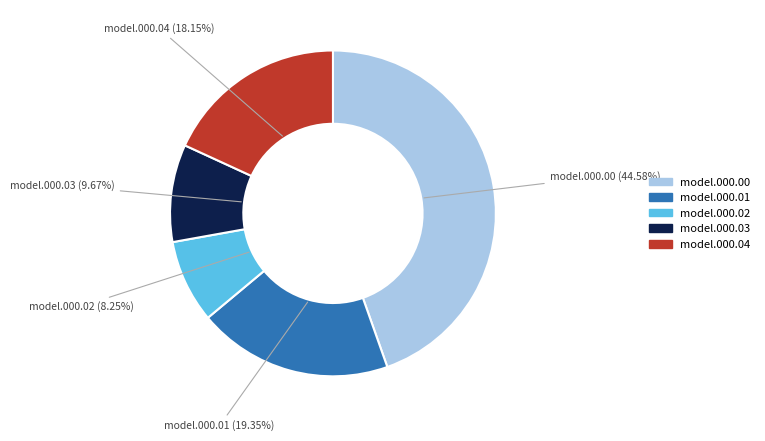

Is there any slice that represents more than half of the pie?

No